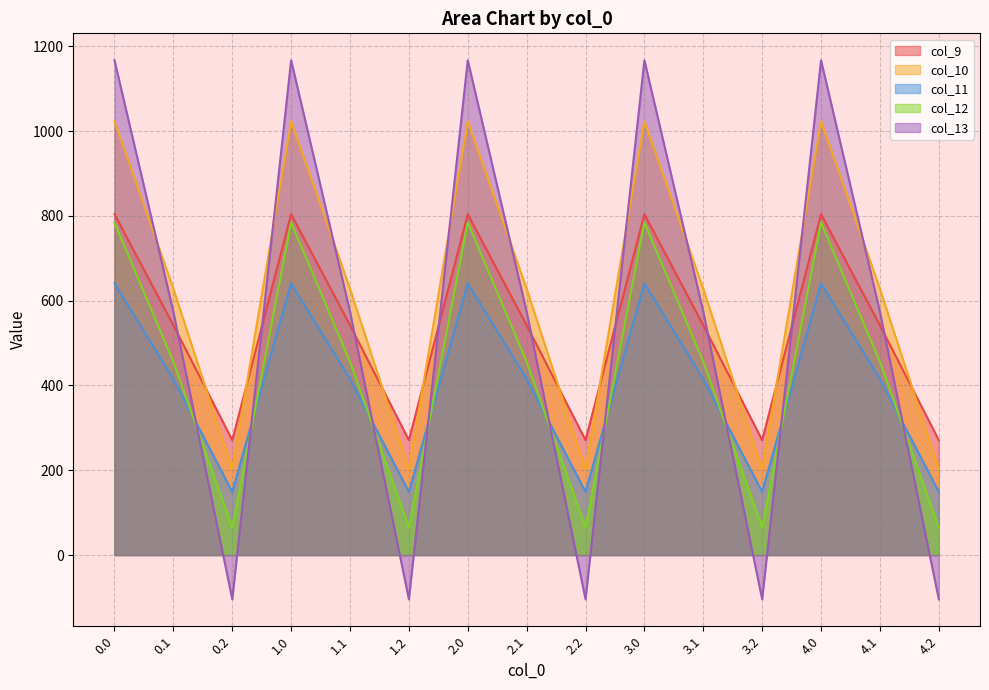

How many interior local peaks does the col_9 series have?

4